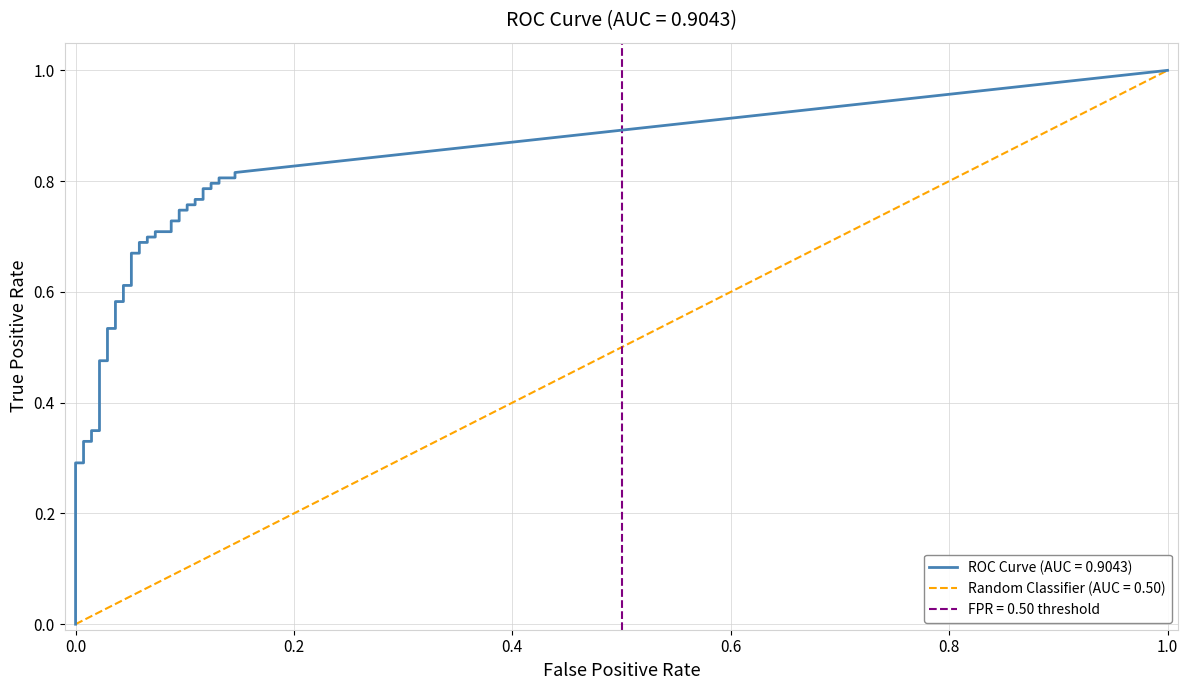

How many tpr values are between 0 and 1?

40